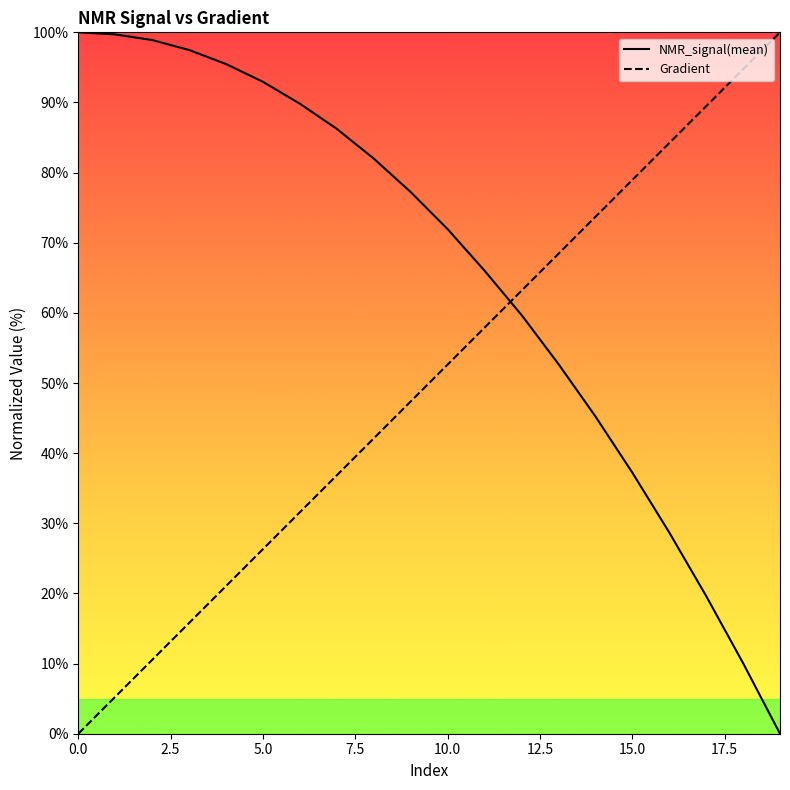

At which label is NMR_signal(mean) closest to 50?

13